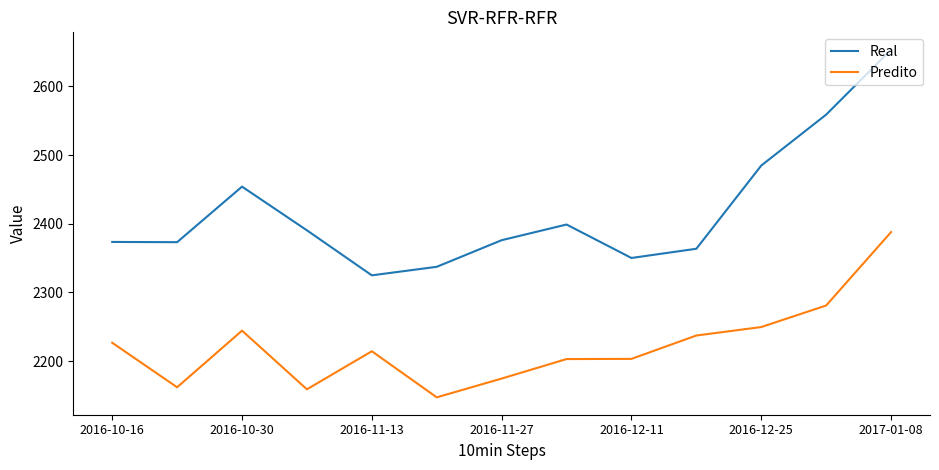

Which series has the largest total across all categories?

Real